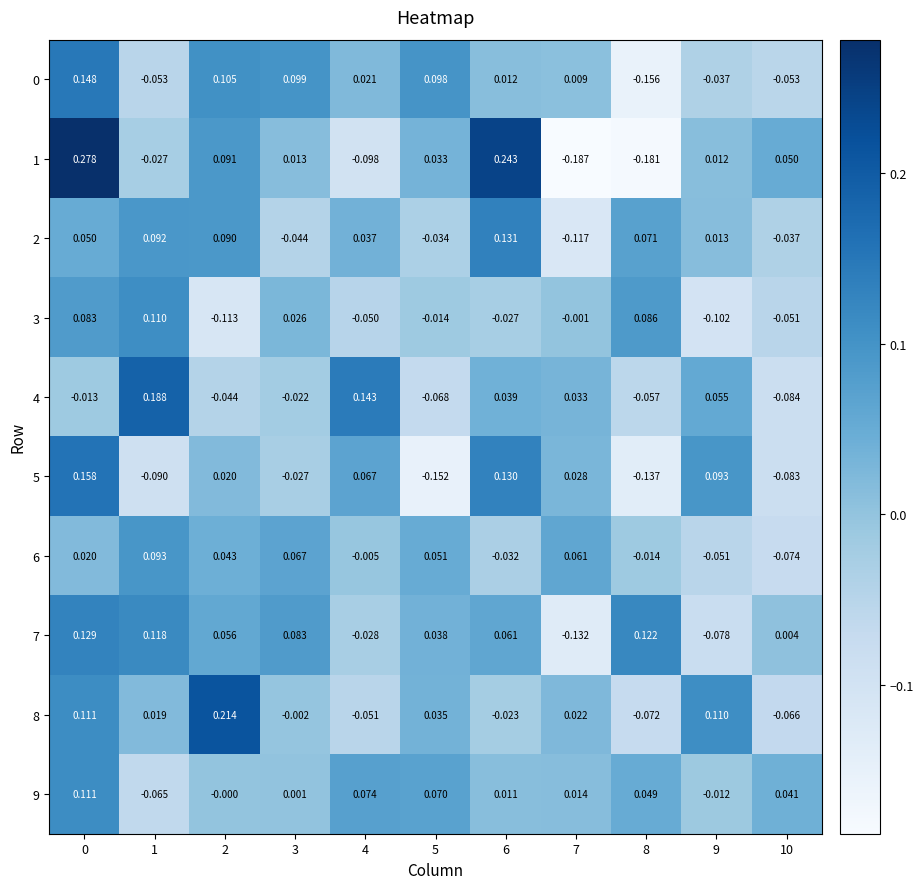

Which series changed the most between 3 and 7?

7